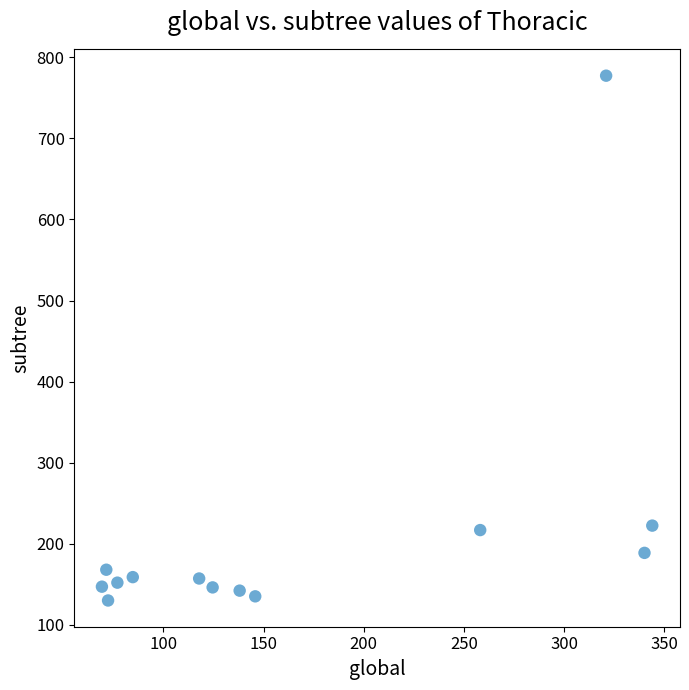

What is the range of Y values (max minus min)?

647.1